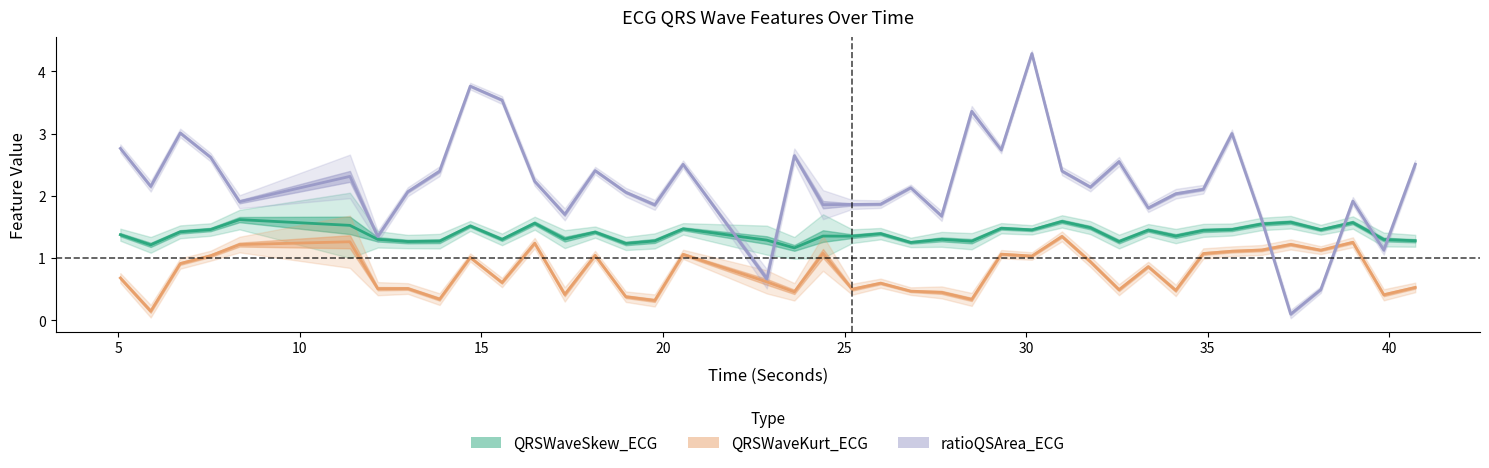

Rank the series at 40 from lowest to highest value.

QRSWaveKurt_ECG, QRSWaveSkew_ECG, ratioQSArea_ECG